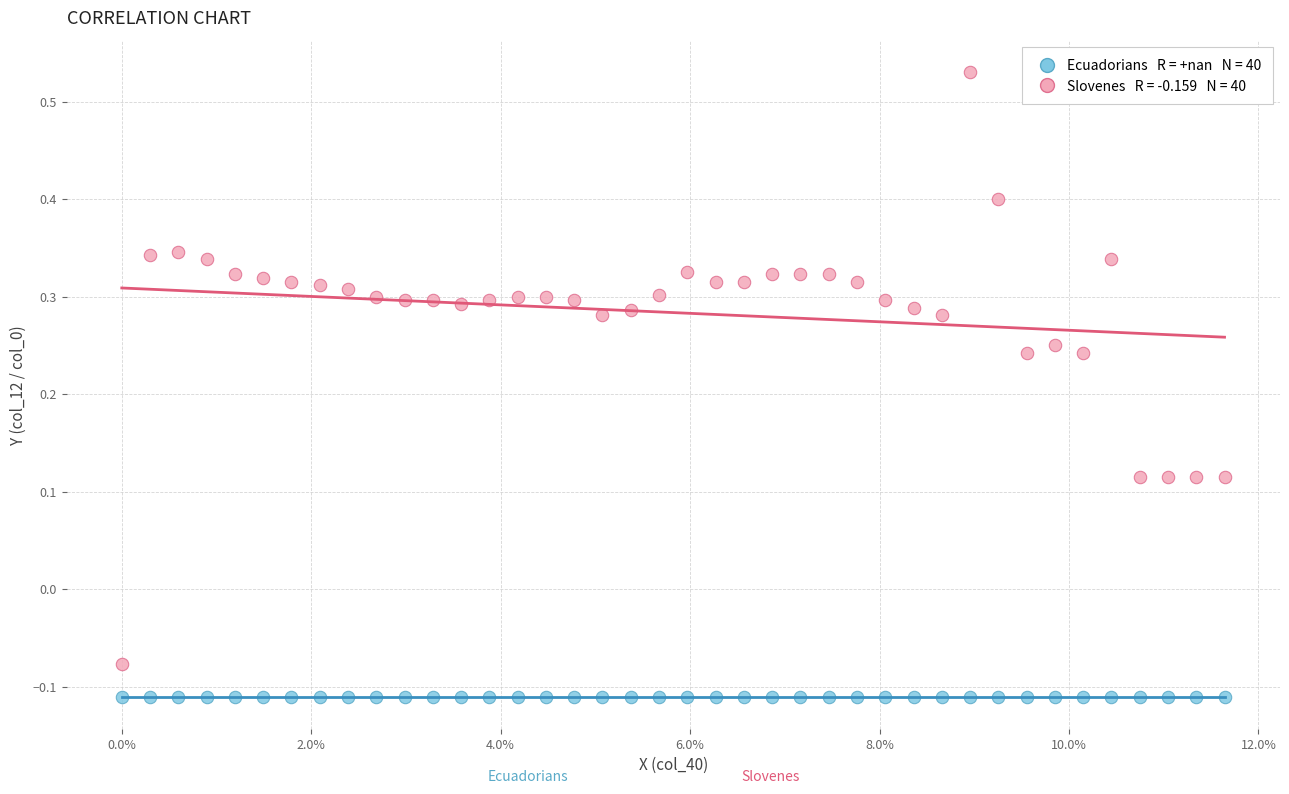

How many data points are displayed?

80